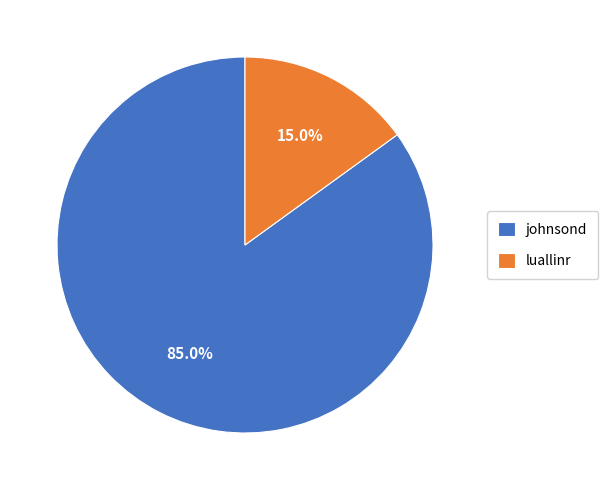

How many segments does this pie chart have?

2